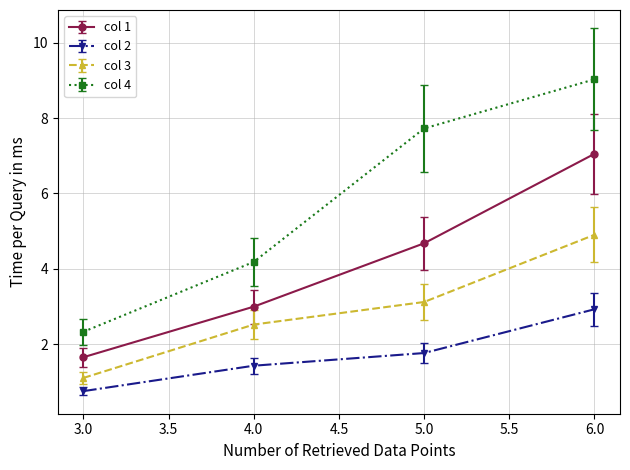

Which series has the largest total across all categories?

col 4